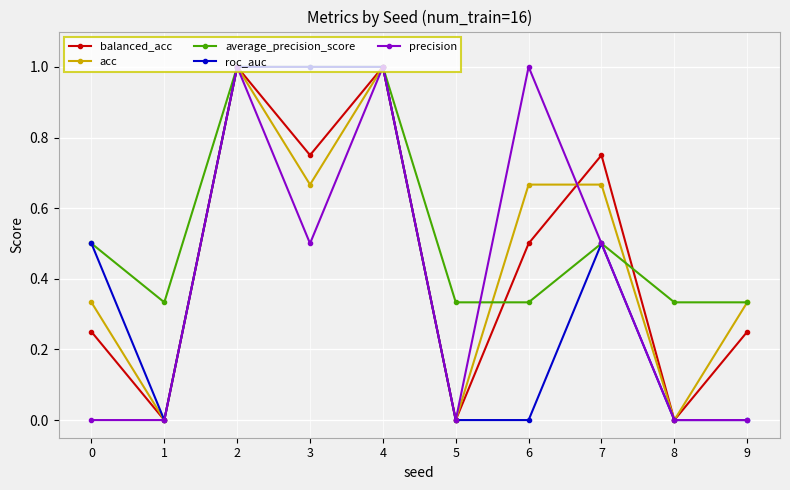

The value of precision at 5 is 0.0. True or false?

True